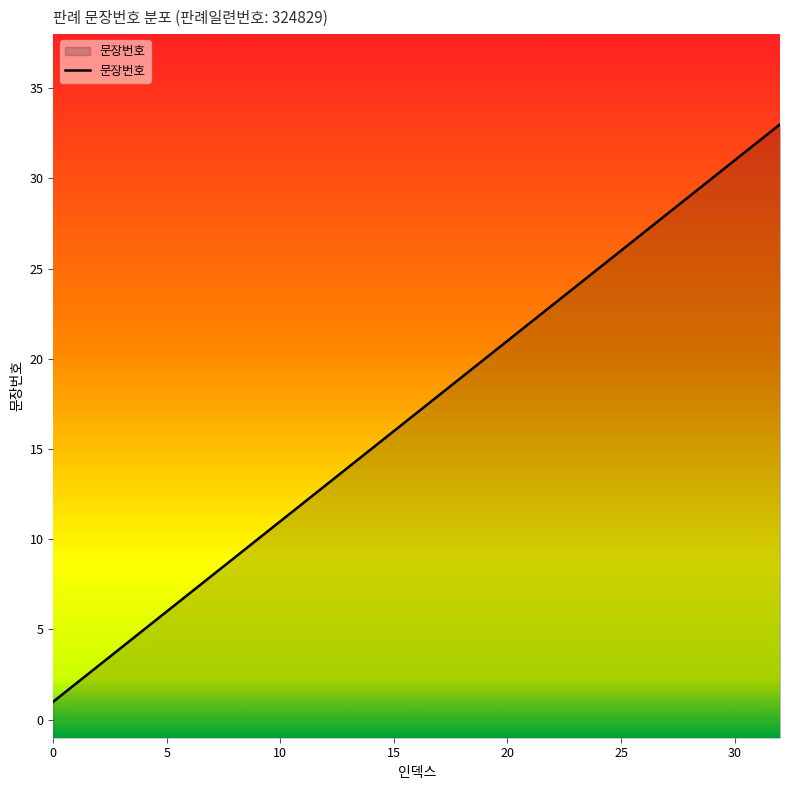

True or false: the data shows 6 at 5.

True